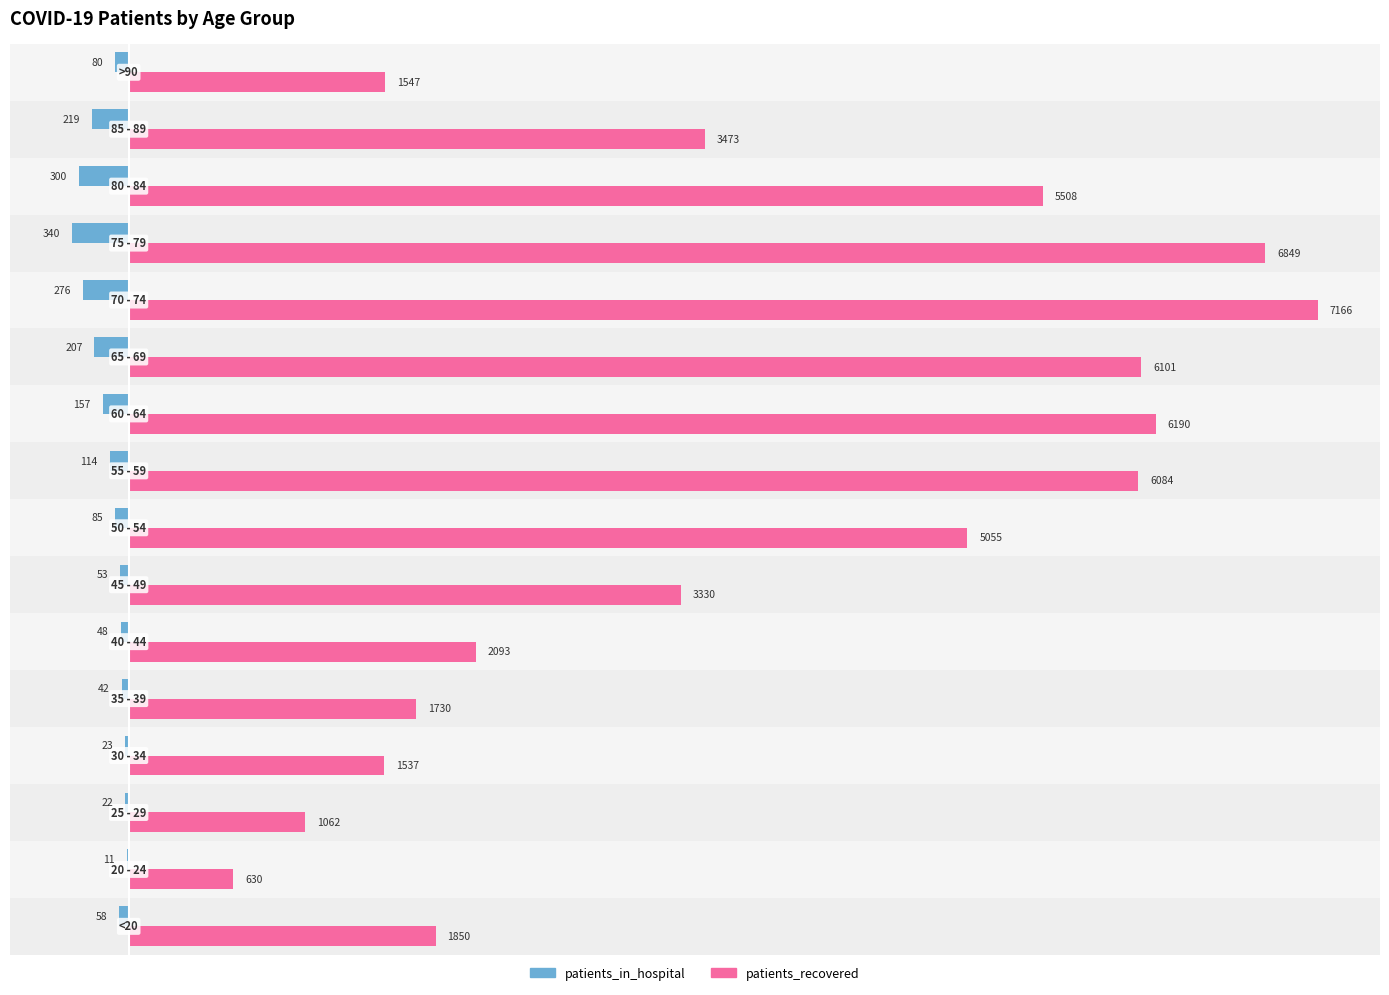

What is the maximum value shown in the chart?

7166